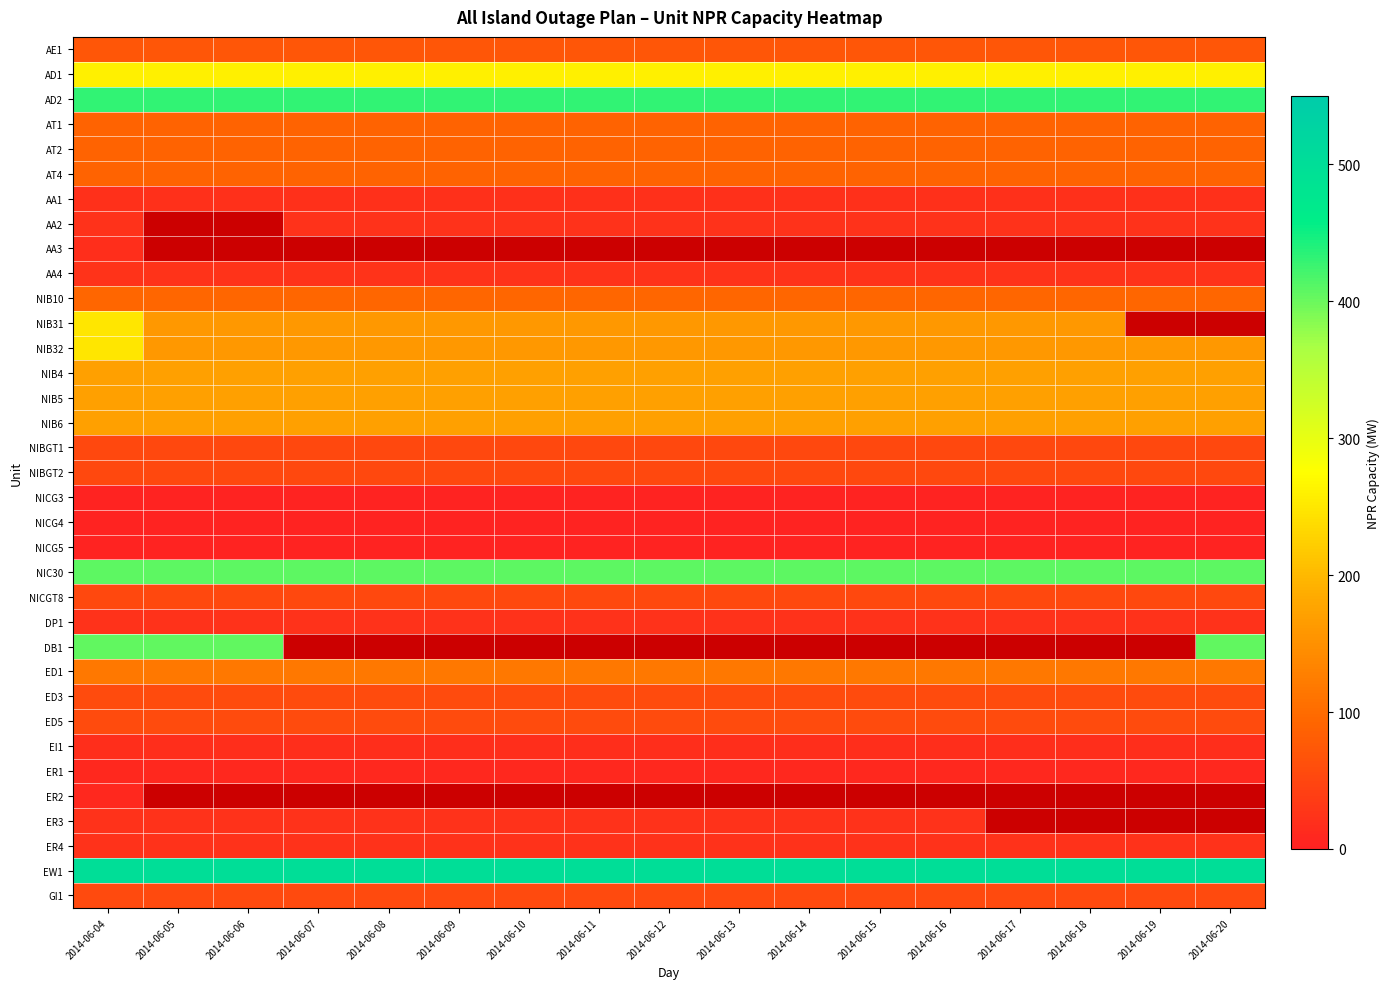

True or false: AA3 has a value of 19.0 at 2014-06-04.

True